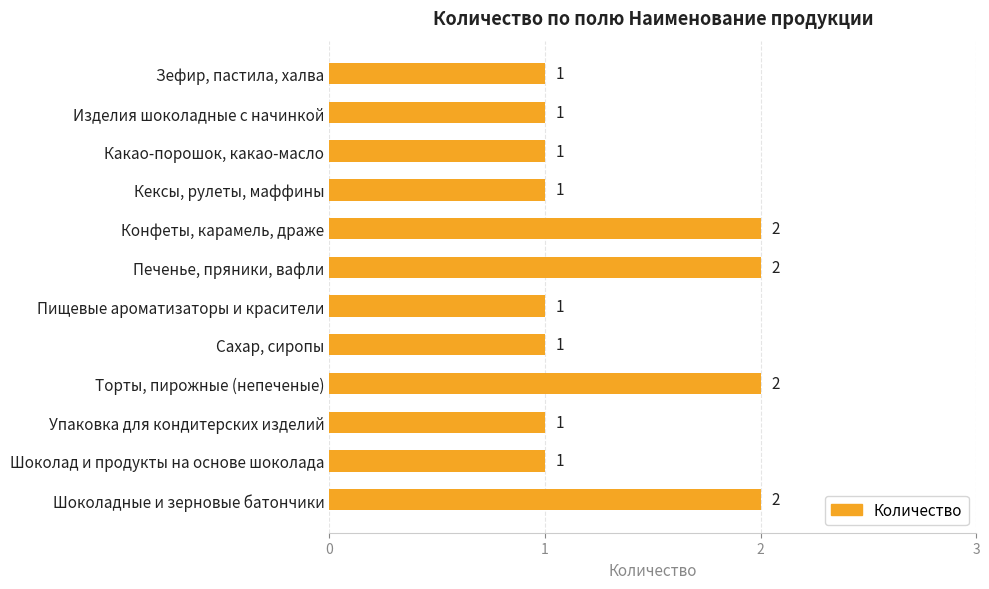

How many bars are there in total?

12